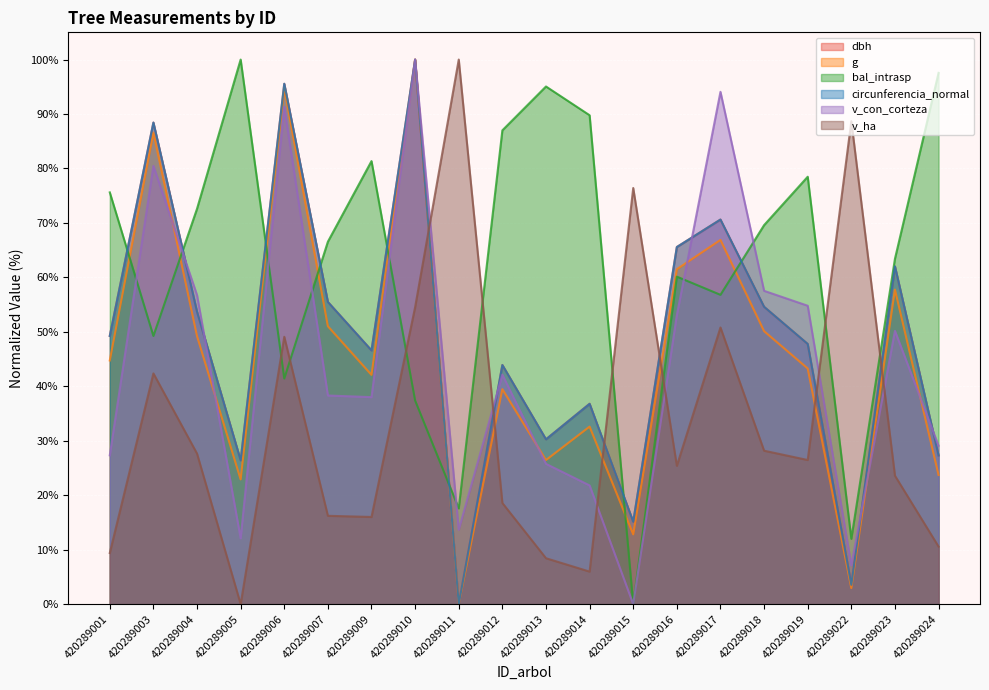

What is the value of the dbh point at the 11th from the left?

30.3